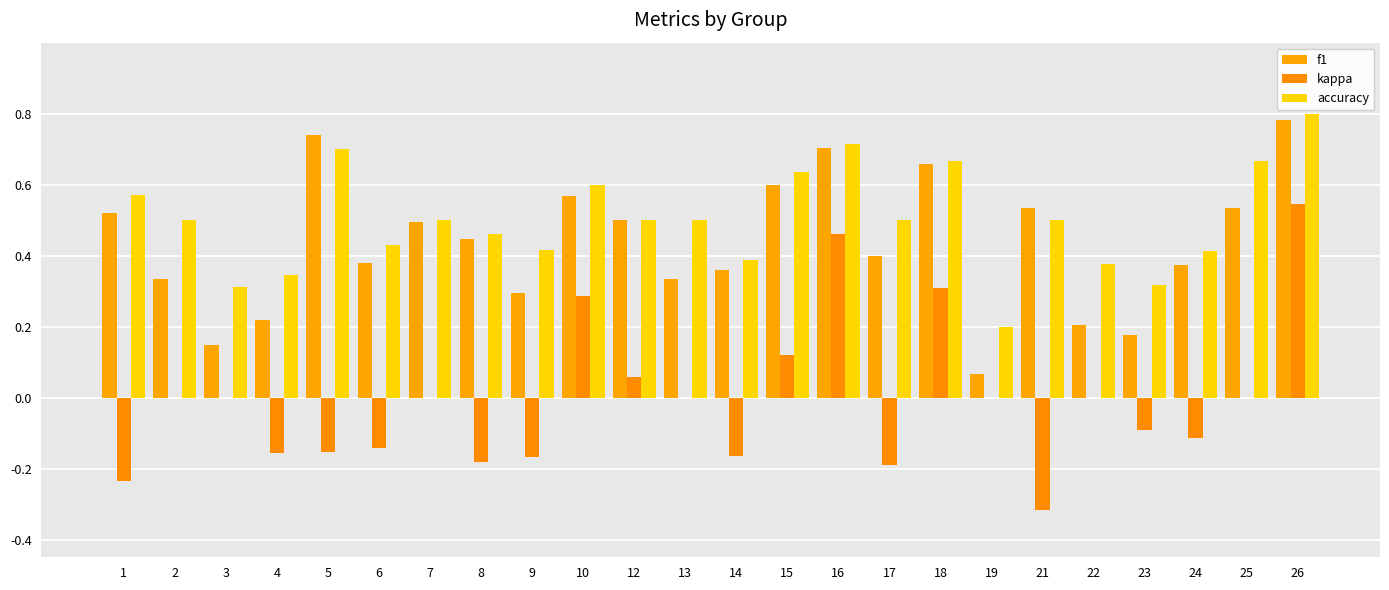

Reading right to left, extract all data points from this chart.

f1: 0.8	0.5	0.4	0.2	0.2	0.5	0.1	0.7	0.4	0.7	0.6	0.4	0.3	0.5	0.6	0.3	0.4	0.5	0.4	0.7	0.2	0.1	0.3	0.5
kappa: 0.5	0.0	-0.1	-0.1	0.0	-0.3	0.0	0.3	-0.2	0.5	0.1	-0.2	0.0	0.1	0.3	-0.2	-0.2	0.0	-0.1	-0.2	-0.2	0.0	0.0	-0.2
accuracy: 0.8	0.7	0.4	0.3	0.4	0.5	0.2	0.7	0.5	0.7	0.6	0.4	0.5	0.5	0.6	0.4	0.5	0.5	0.4	0.7	0.3	0.3	0.5	0.6